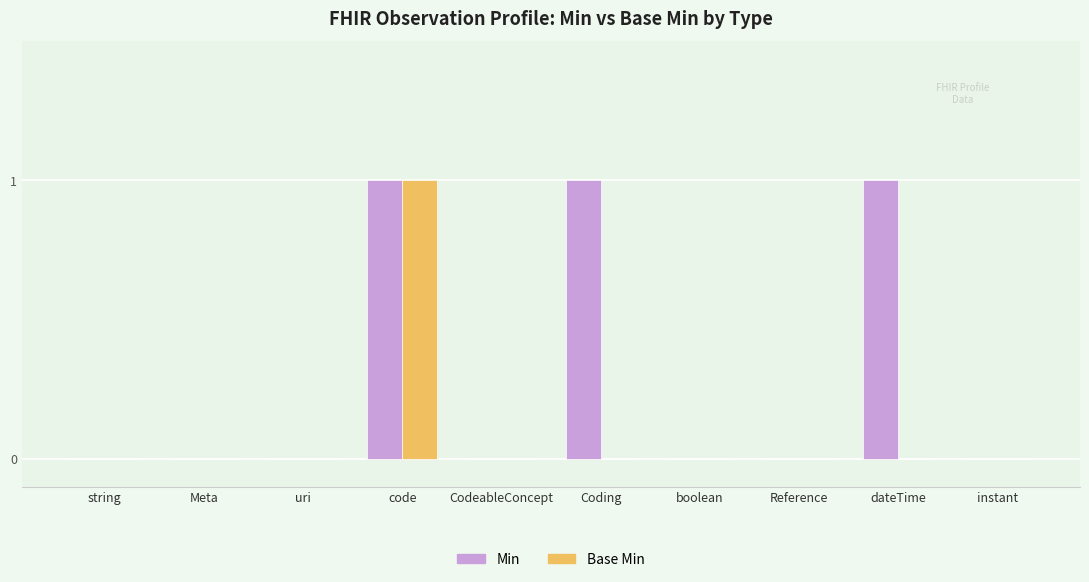

How many groups of bars are there?

10